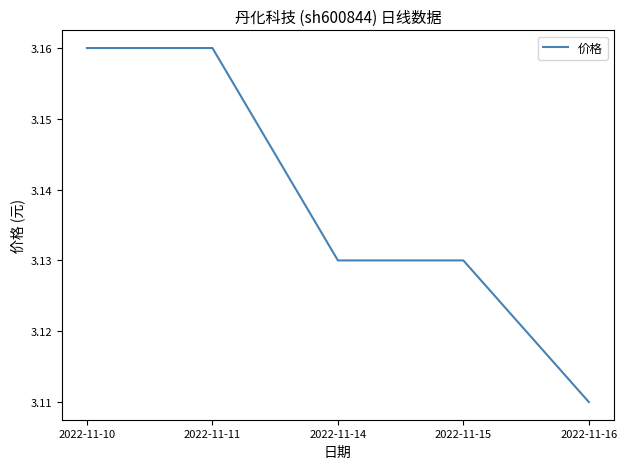

What is the ratio of the value at 2022-11-10 to the value at 2022-11-15?

1.0